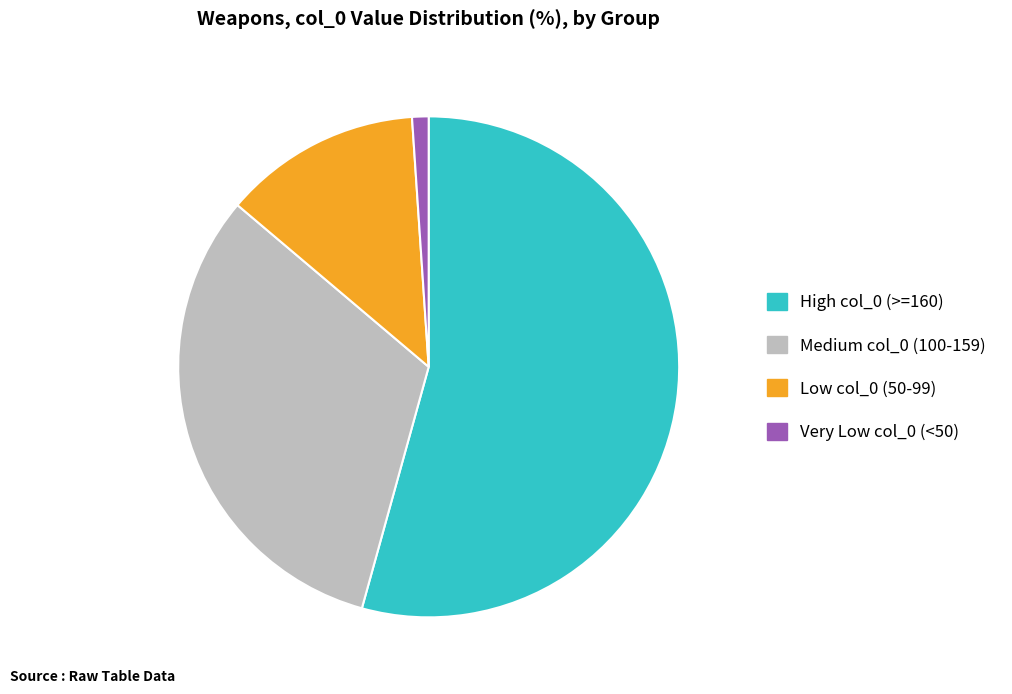

Is there any slice that represents more than half of the pie?

Yes